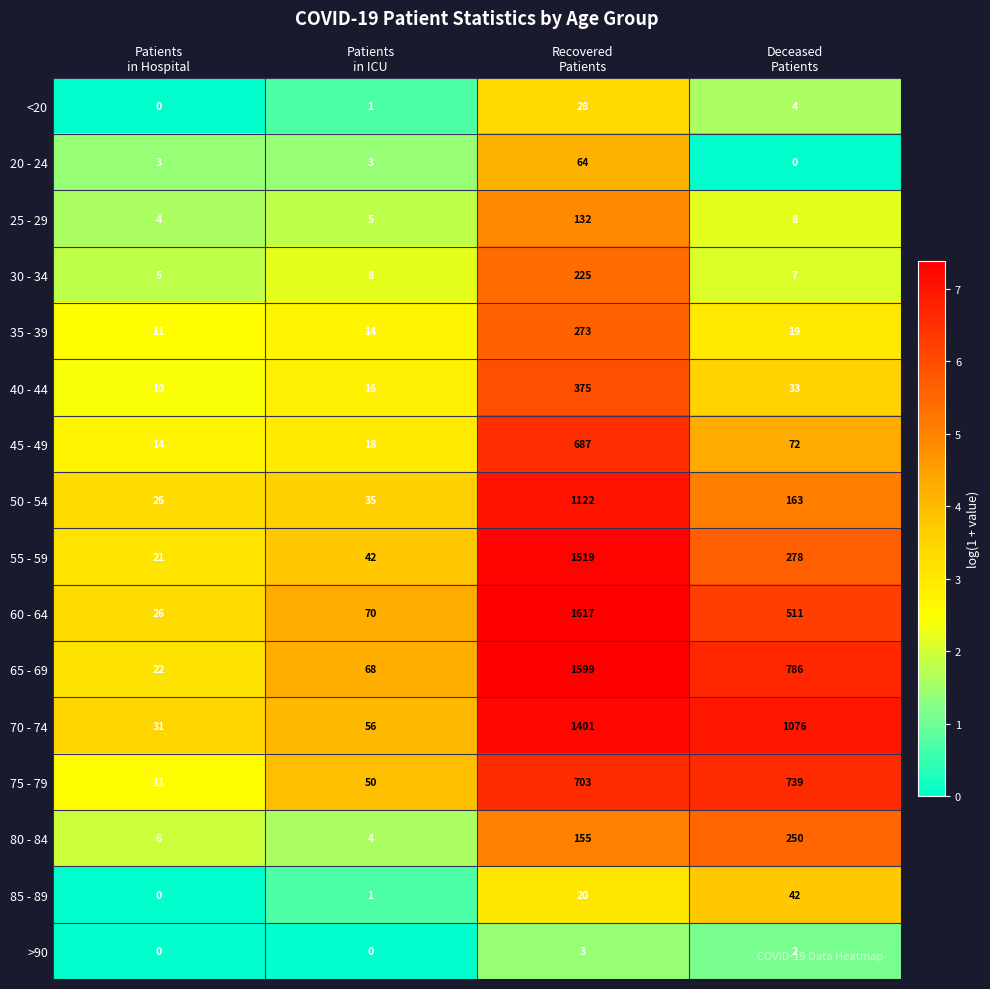

What is the highest value of the 80 - 84 series?

250